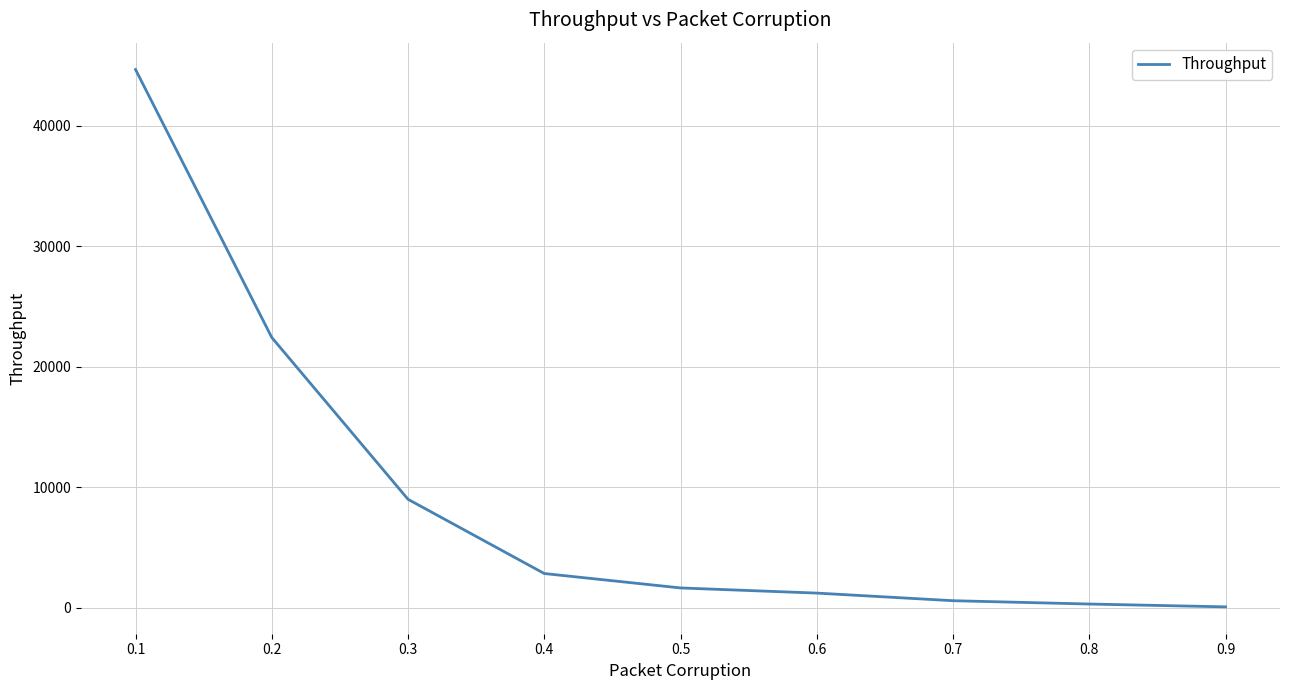

Reading left to right, what are all the values shown in this chart?

44652.0	22429.5	9011.2	2854.6	1659.4	1231.7	600.3	324.9	90.5